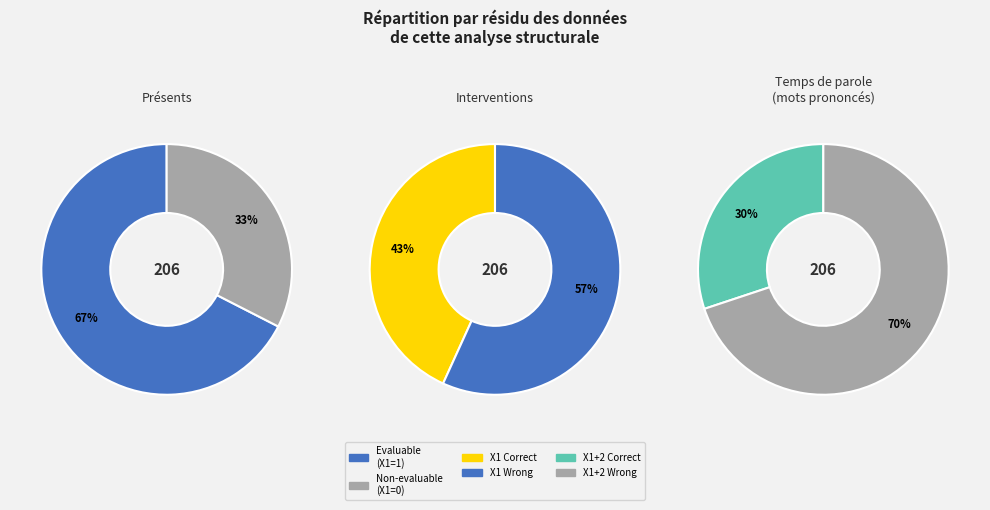

Combined, do EvaluableX1=1 and EvaluableX1=0 account for over 50%?

Yes